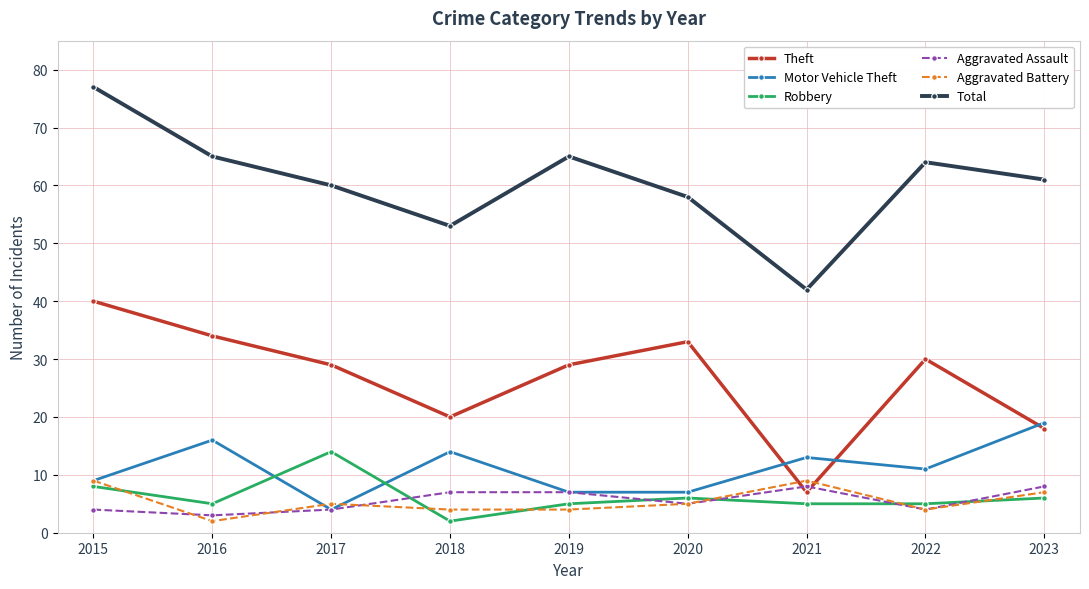

Where is the first local maximum for Motor Vehicle Theft?

2016